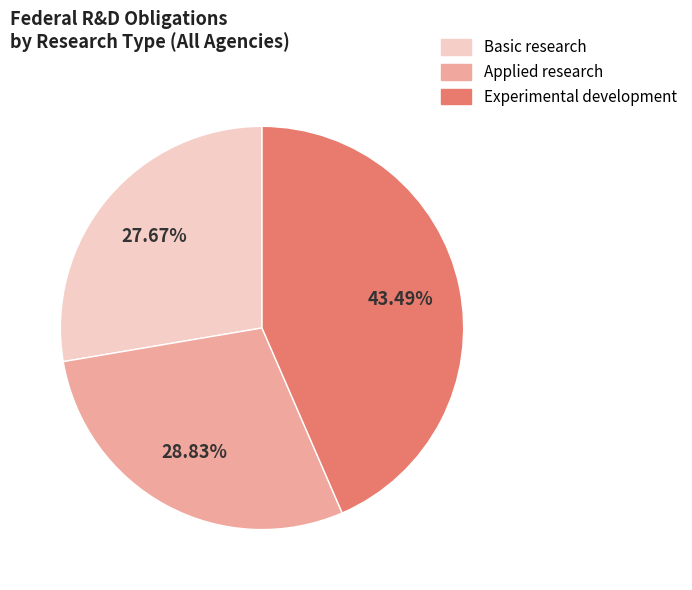

Which category has the smallest portion of the pie?

Basic research